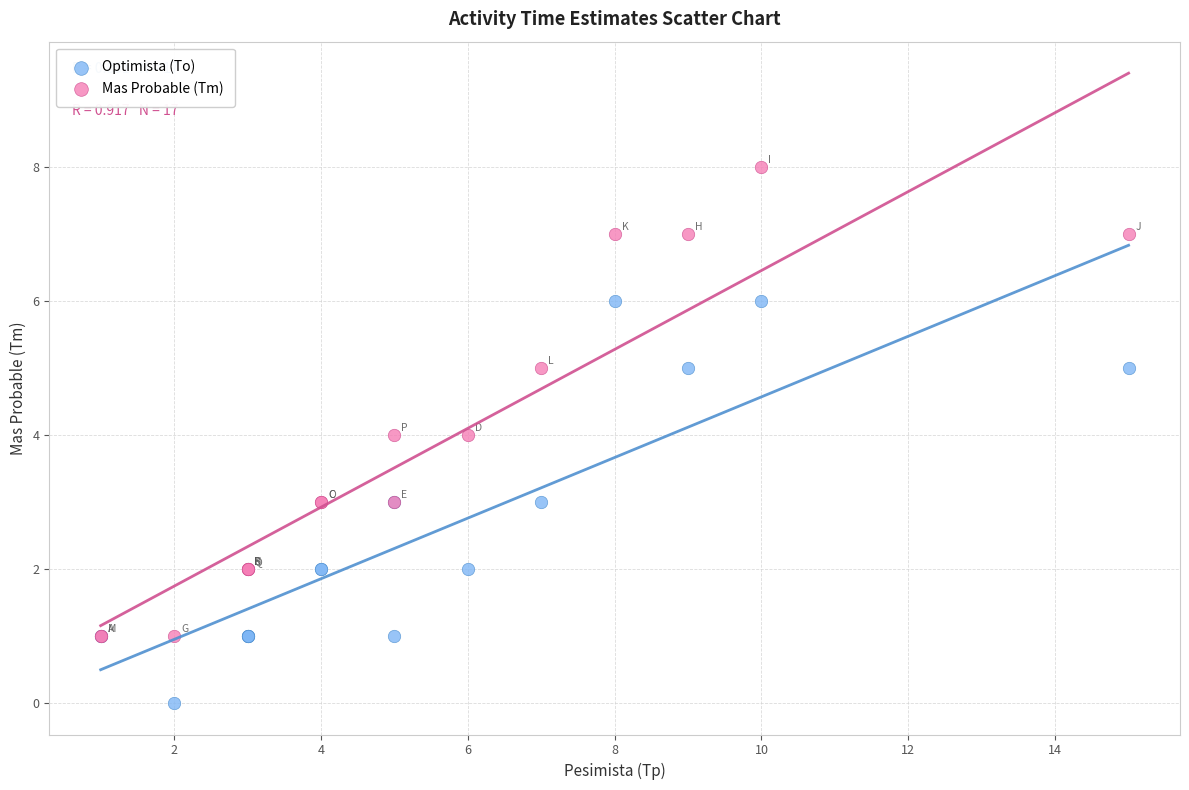

What are all the series names shown in the legend?

Optimista (To), Mas Probable (Tm)